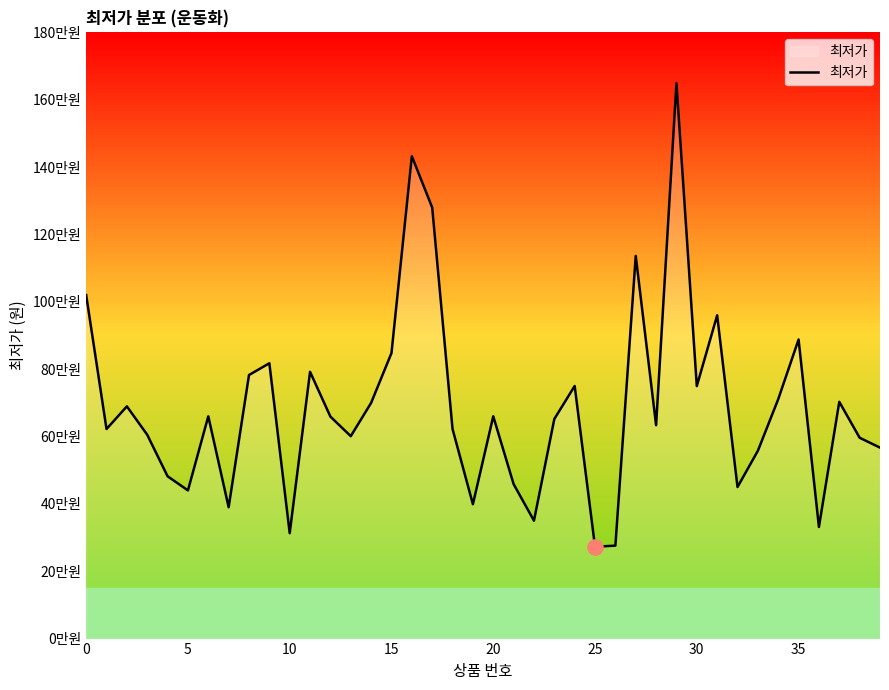

Is this an area chart (filled region under the line)?

Yes